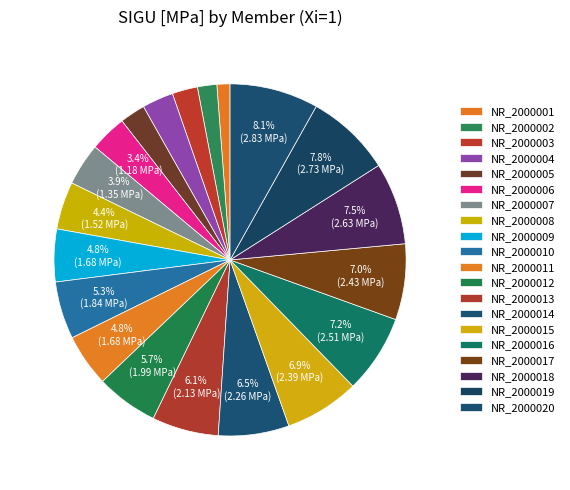

How many segments does this pie chart have?

20